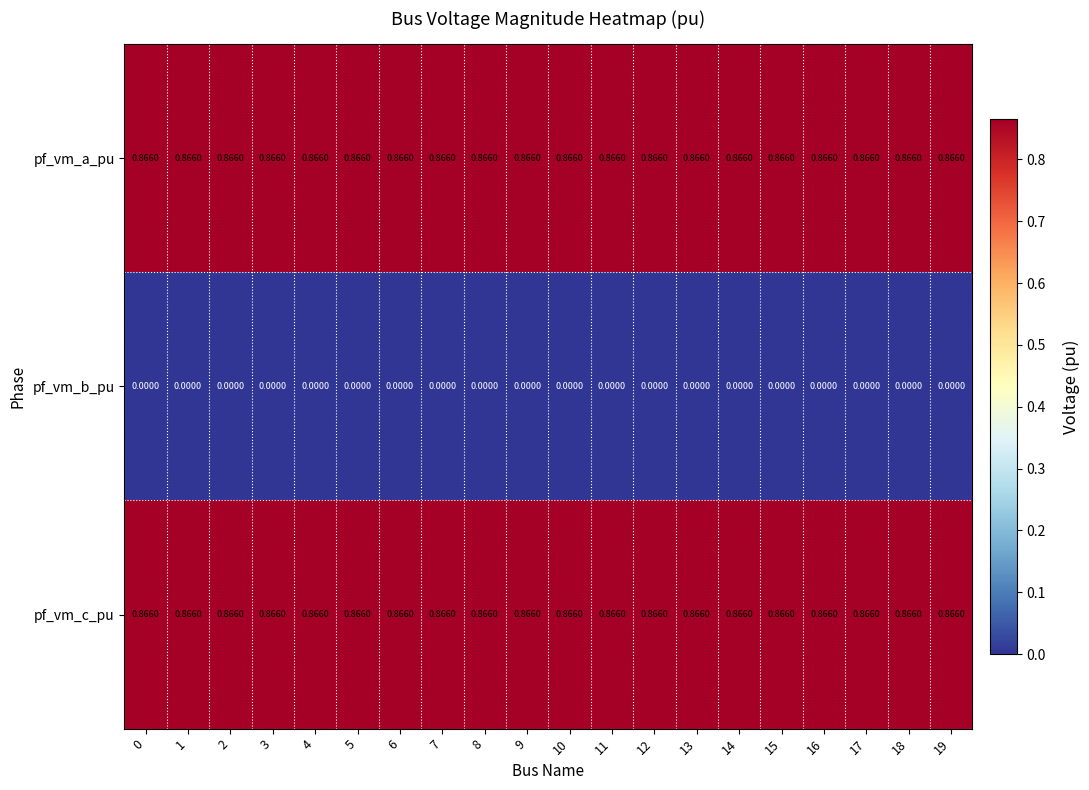

Rank the series at 14 from lowest to highest value.

row_1, row_0, row_2